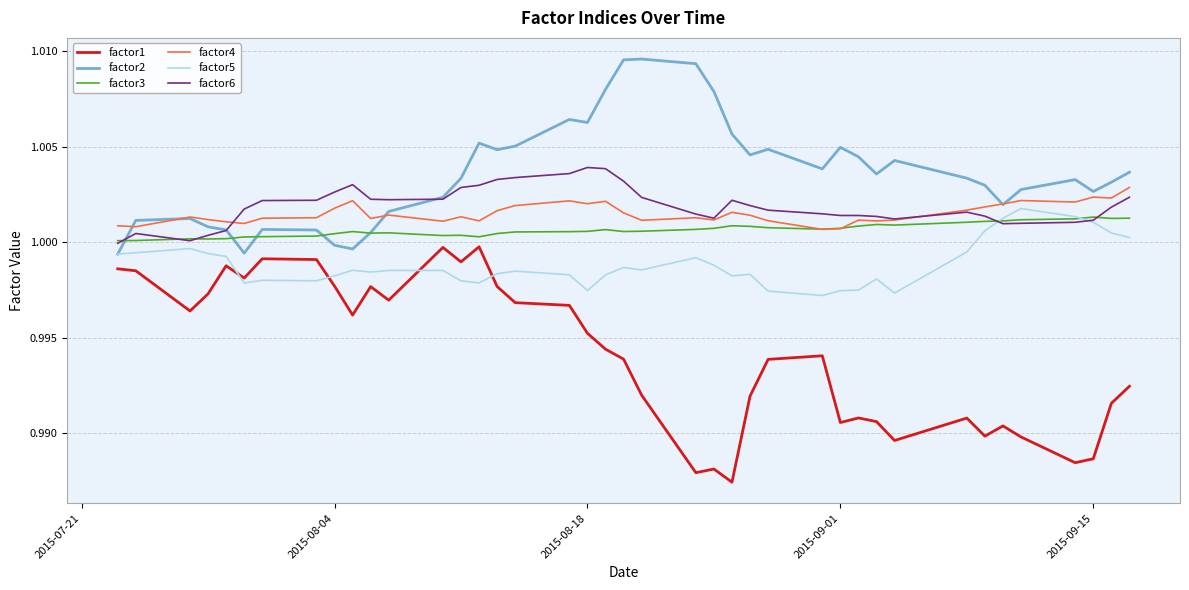

What are all the series names shown in the legend?

factor1, factor2, factor3, factor4, factor5, factor6